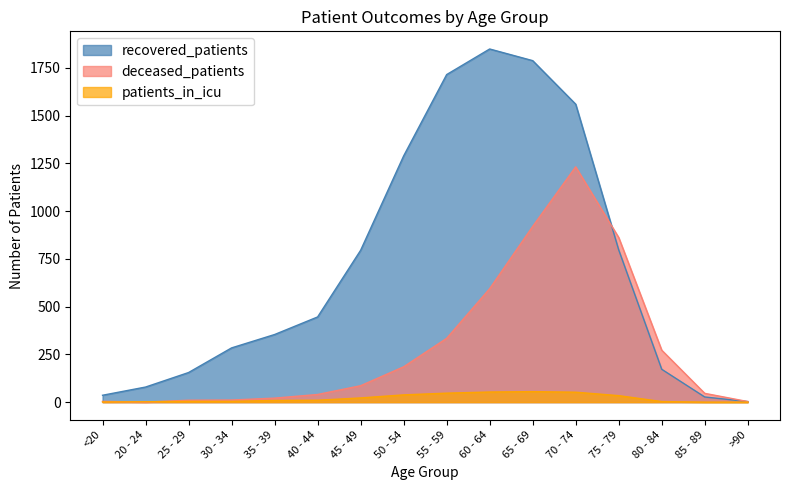

Reading right to left, what are all the values shown in this chart?

recovered_patients: >90=3	85 - 89=27	80 - 84=172	75 - 79=797	70 - 74=1560	65 - 69=1788	60 - 64=1849	55 - 59=1715	50 - 54=1289	45 - 49=795	40 - 44=446	35 - 39=354	30 - 34=284	25 - 29=155	20 - 24=79	<20=36
deceased_patients: >90=3	85 - 89=46	80 - 84=272	75 - 79=862	70 - 74=1232	65 - 69=920	60 - 64=594	55 - 59=334	50 - 54=185	45 - 49=86	40 - 44=40	35 - 39=21	30 - 34=11	25 - 29=10	20 - 24=0	<20=4
patients_in_icu: >90=0	85 - 89=0	80 - 84=3	75 - 79=34	70 - 74=52	65 - 69=55	60 - 64=53	55 - 59=47	50 - 54=38	45 - 49=22	40 - 44=10	35 - 39=9	30 - 34=4	25 - 29=4	20 - 24=2	<20=1